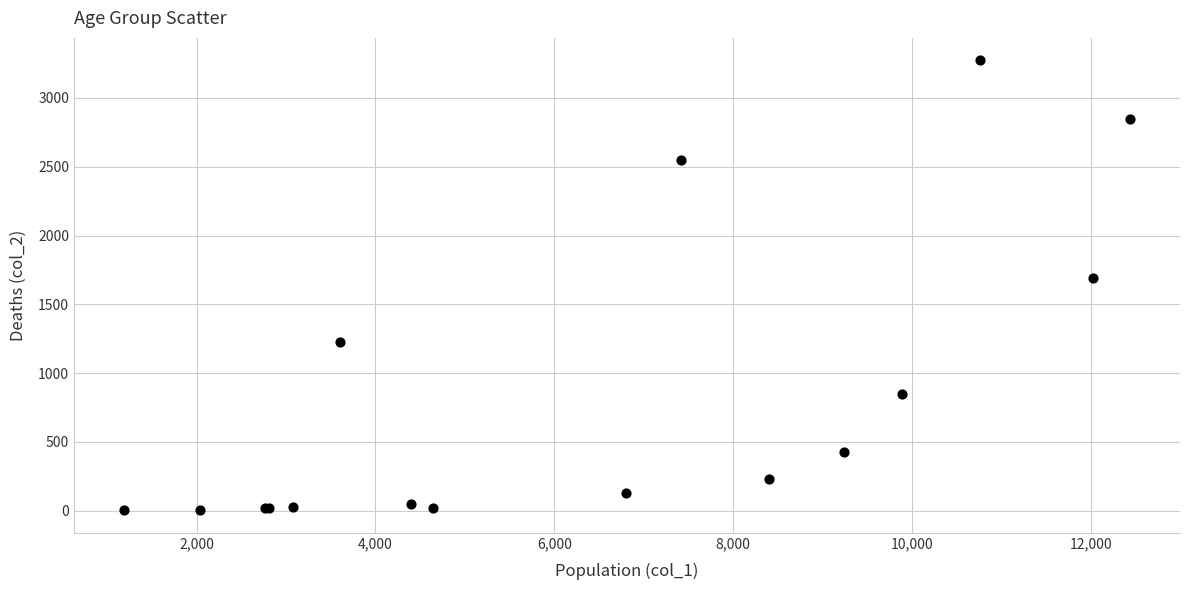

What Y value in the scatter plot is closest to 1638?

1690